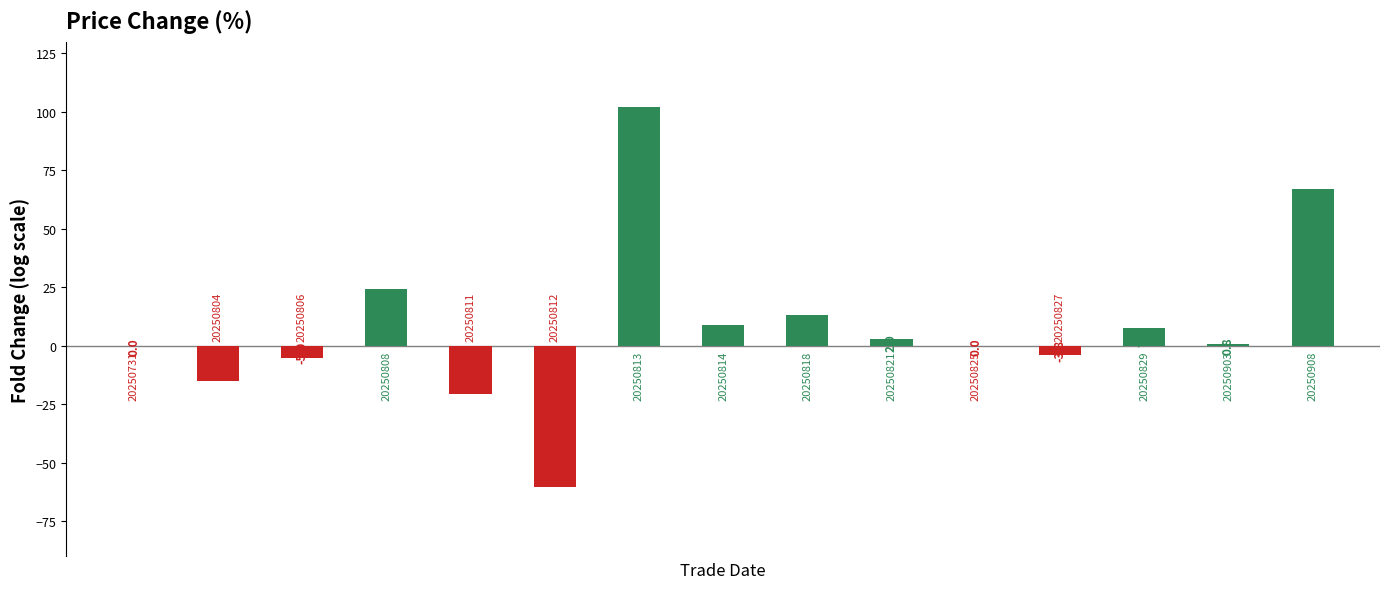

How many distinct data groups are displayed?

1